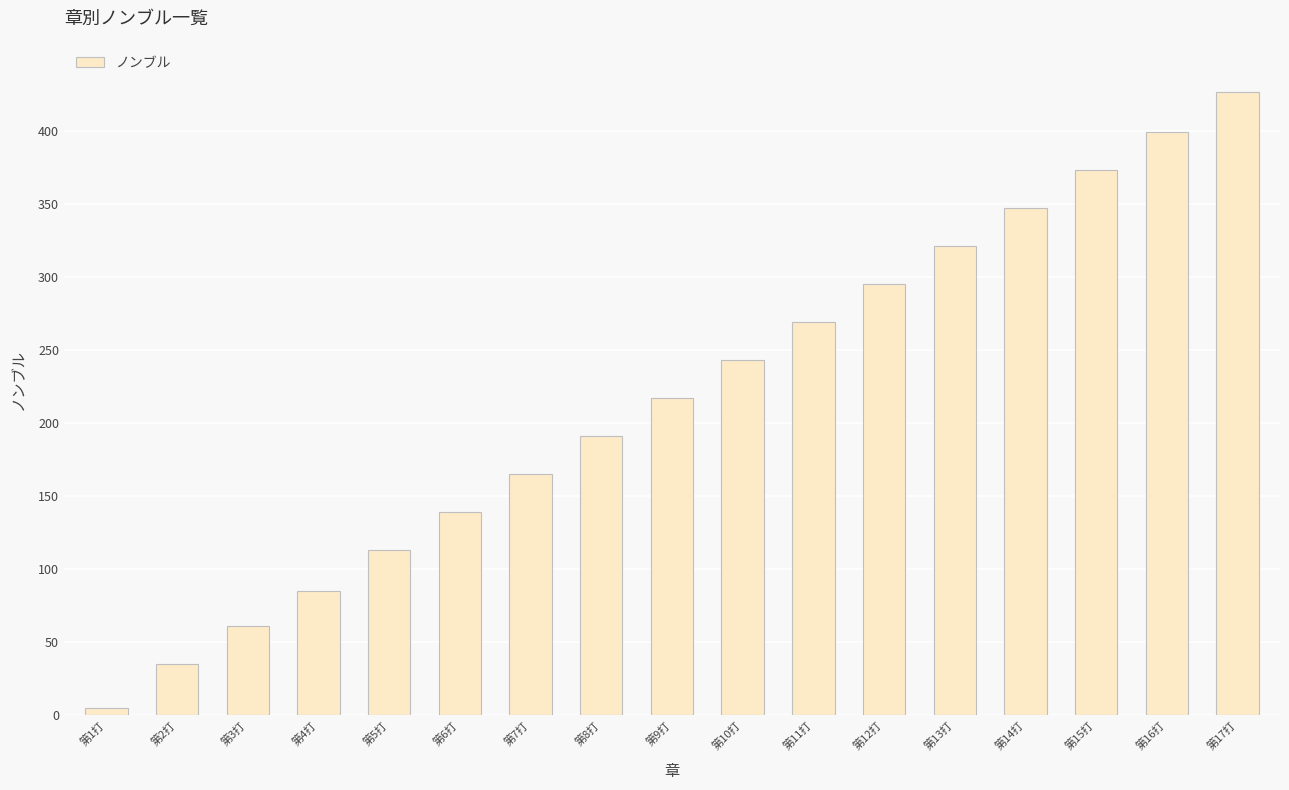

At which category does the chart reach its peak across all series?

第17打